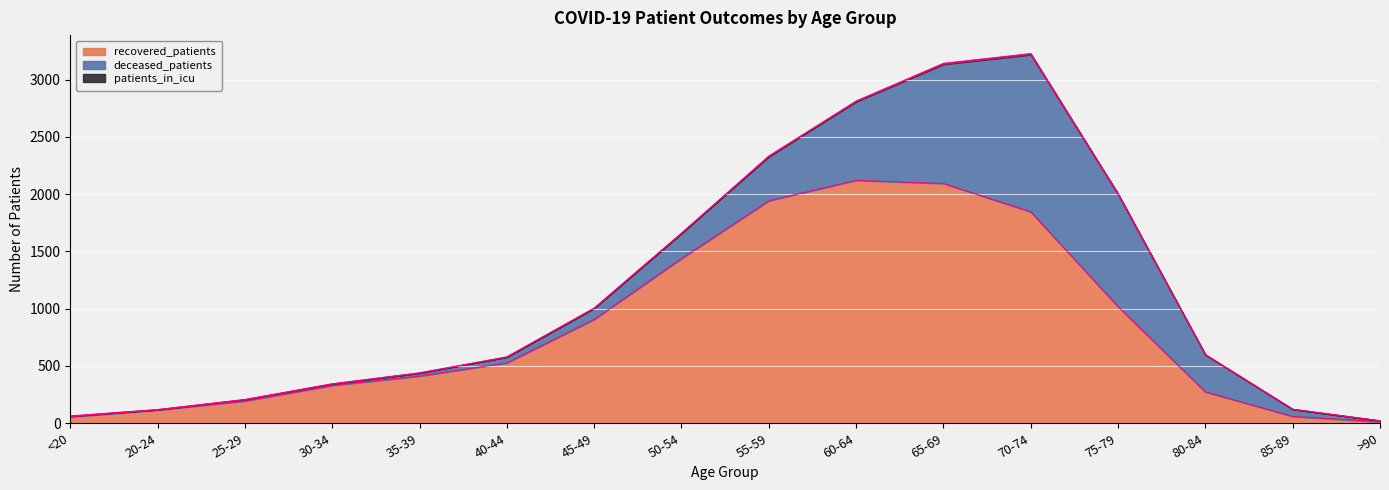

What are all the series names shown in the legend?

recovered_patients, deceased_patients, patients_in_icu